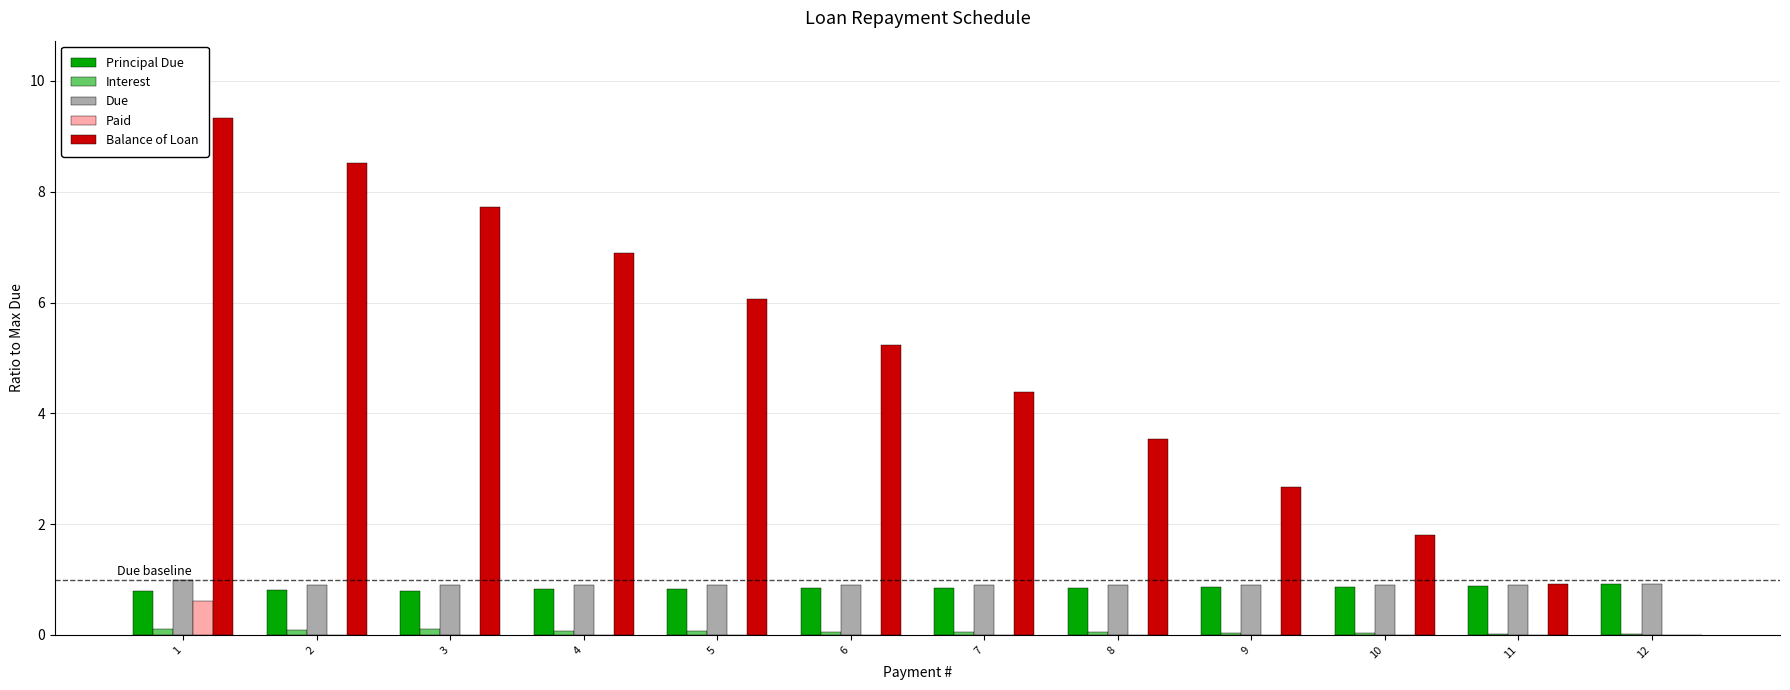

Is the value of Principal Due at 11 greater than the value of Balance of Loan at 7?

No